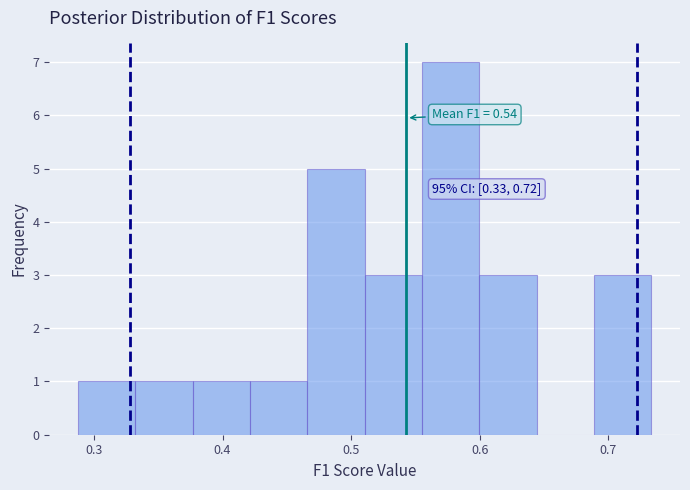

Over which range of the x-axis is the bar tallest?

0.56 to 0.60